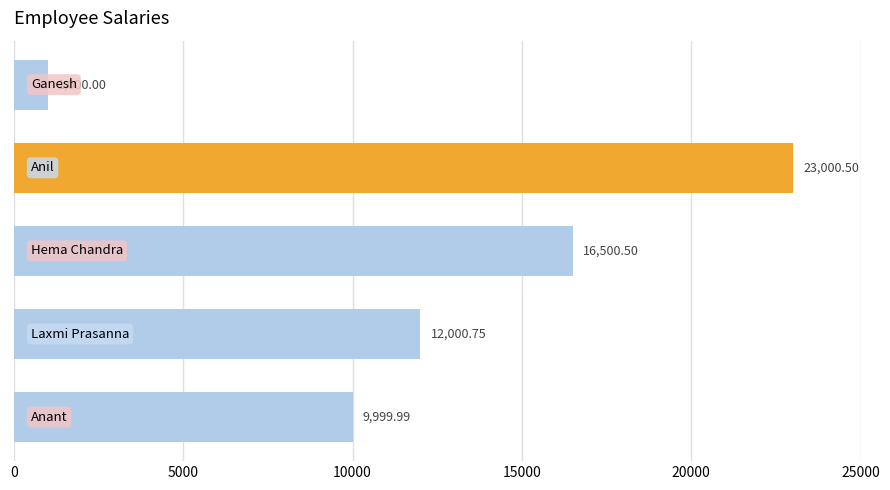

What is the average value?

12500.3